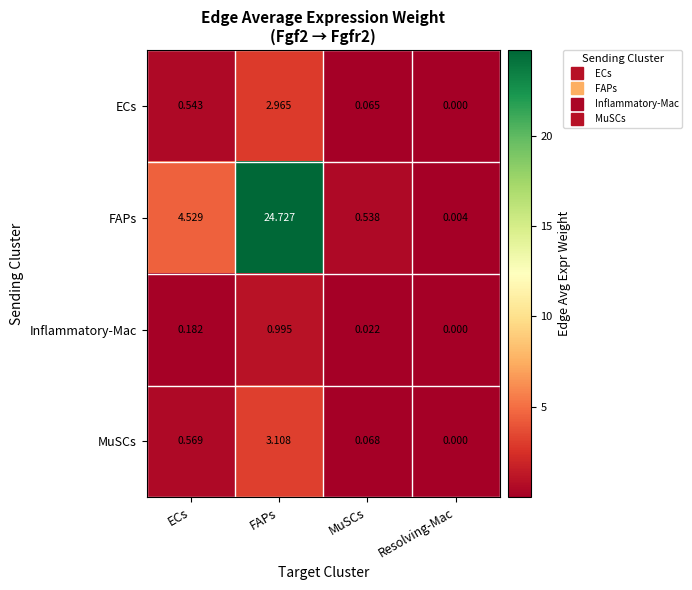

At MuSCs, list the series in order from largest to smallest.

FAPs, MuSCs, ECs, Inflammatory-Mac